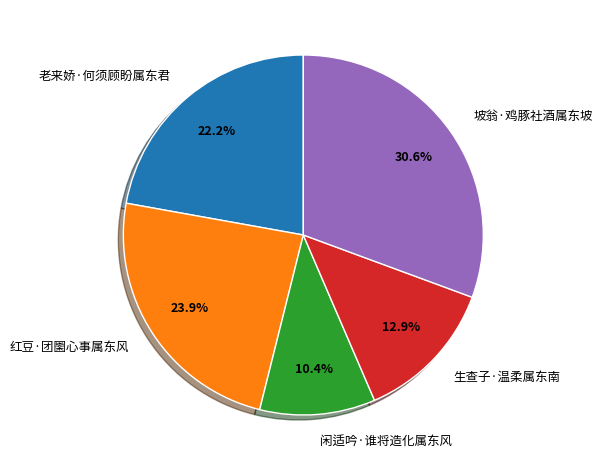

What percentage is NOT represented by 生查子·温柔属东南?

87.1%